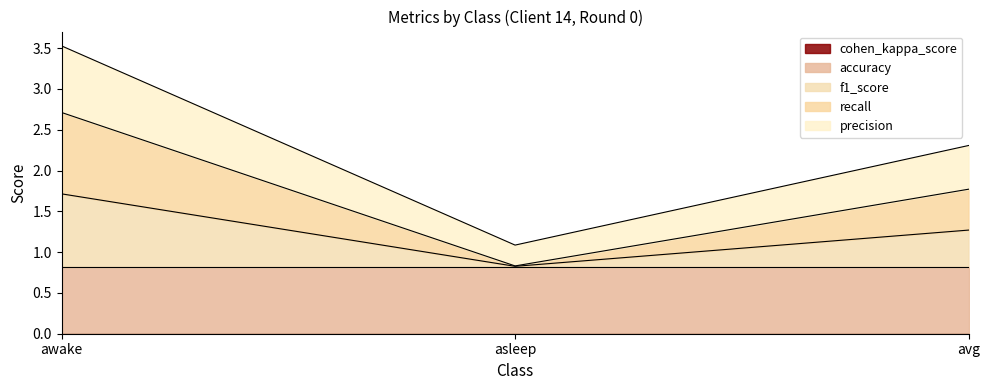

At which category is the sum across all series the highest?

awake